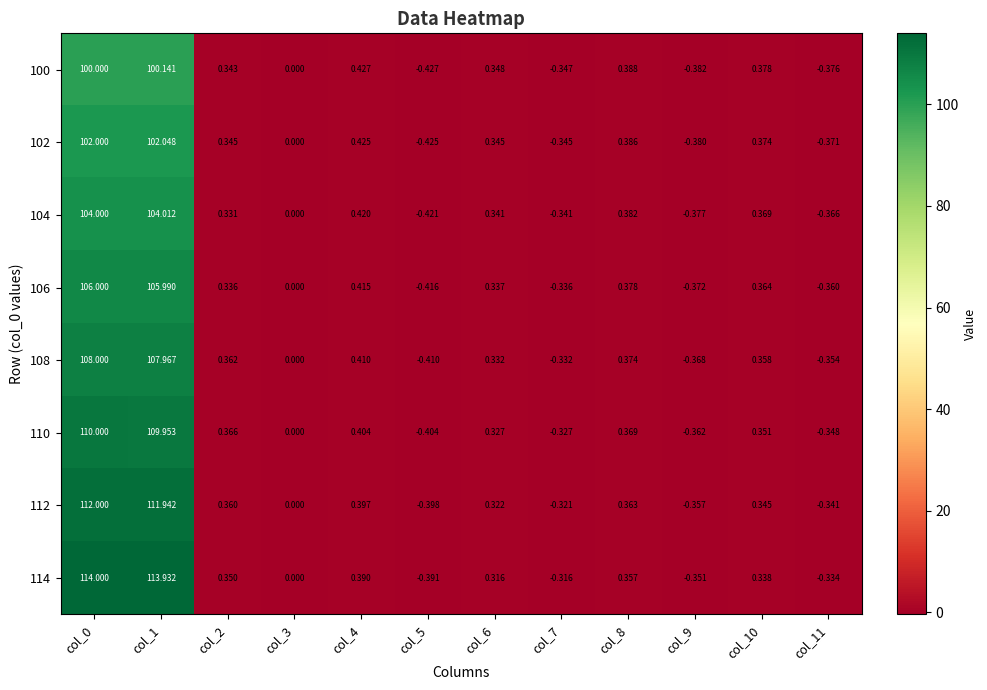

Is the value of 112 at col_2 greater than the value of 114 at col_4?

No